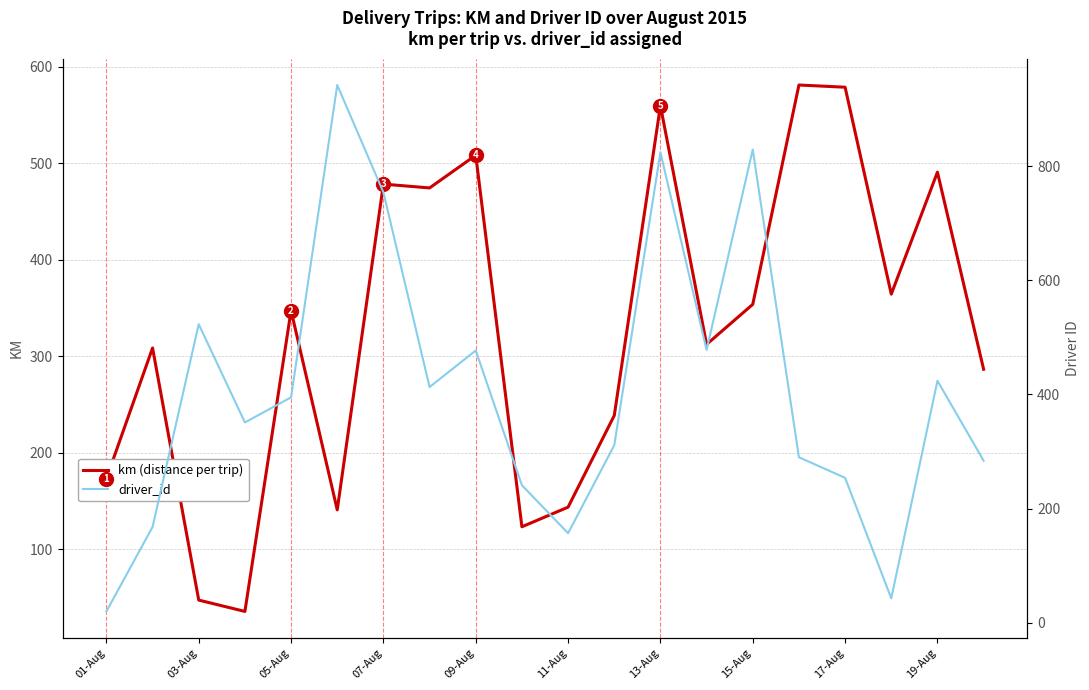

Does the chart display data point markers on the line(s)?

No